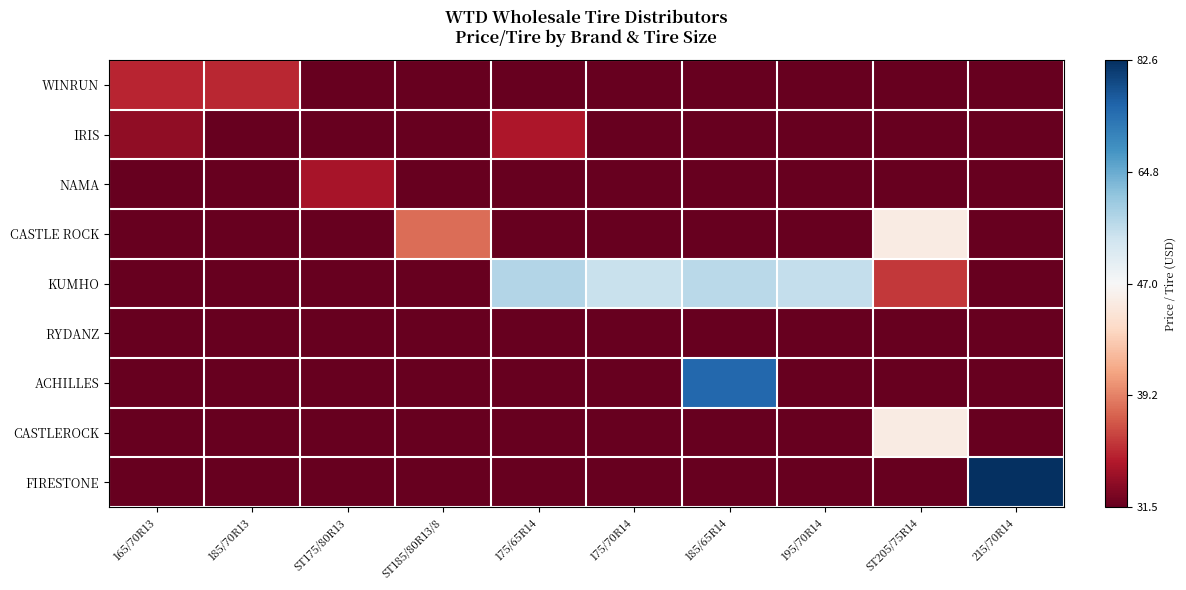

Rank the series at 175/70R14 from highest to lowest value.

KUMHO, WINRUN, IRIS, NAMA, CASTLE ROCK, RYDANZ, ACHILLES, CASTLEROCK, FIRESTONE